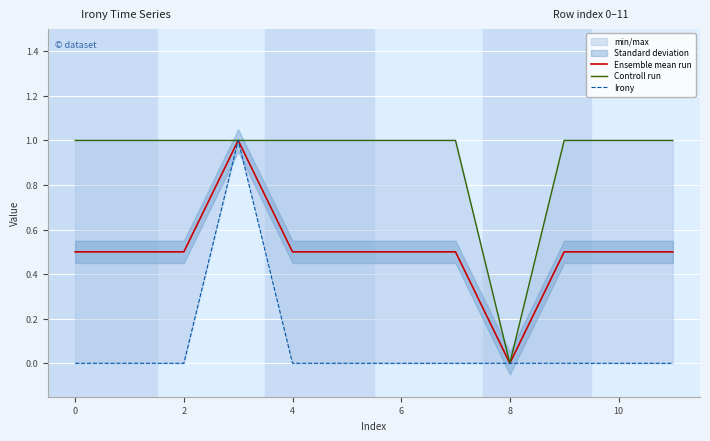

True or false: Irony has more than 1 points higher than both neighbors.

False